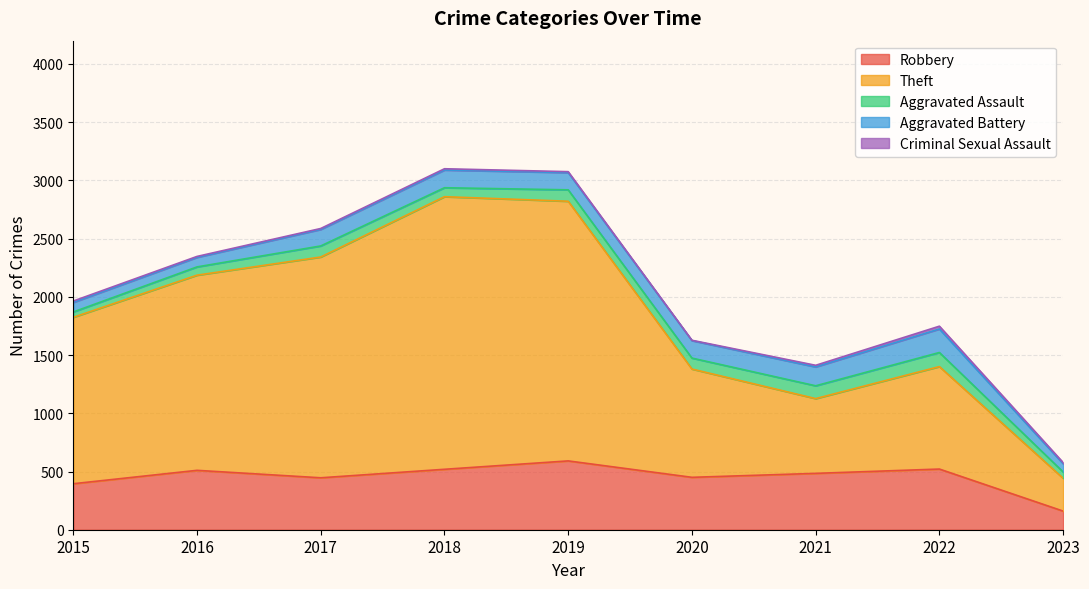

What is the minimum value for Criminal Sexual Assault?

3